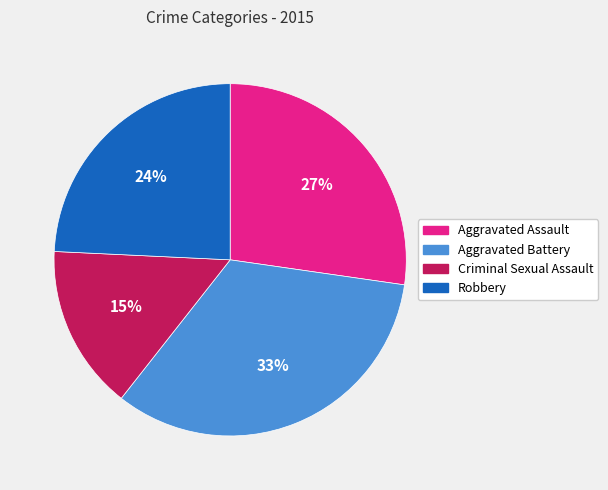

Which slice is the smallest?

Criminal Sexual Assault